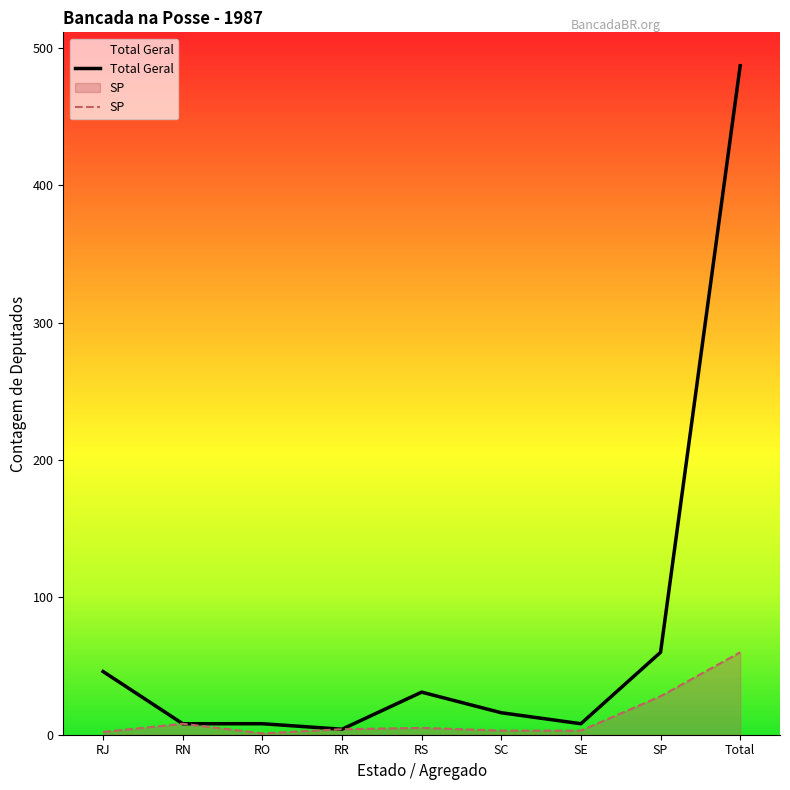

True or false: SP and Total Geral intersect in this chart.

False